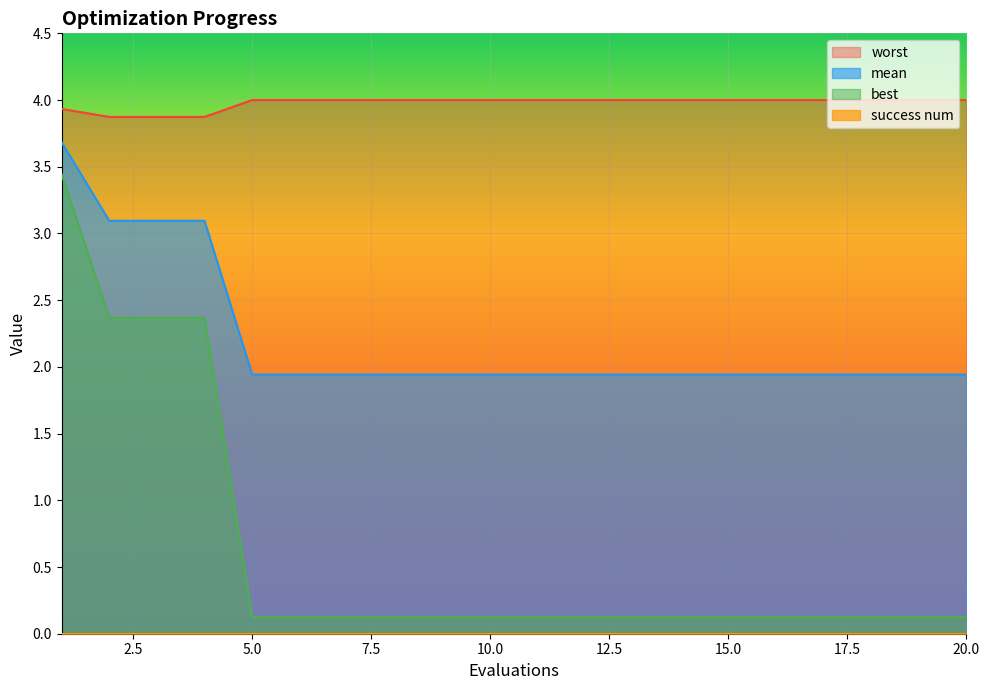

True or false: mean and best cross at least once.

False